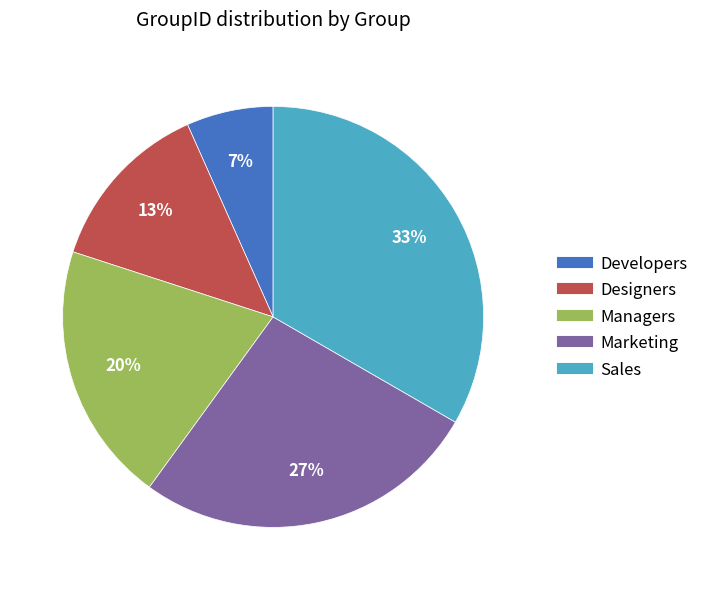

To the nearest percent, what is the difference between the Designers and Sales slice percentages?

20%